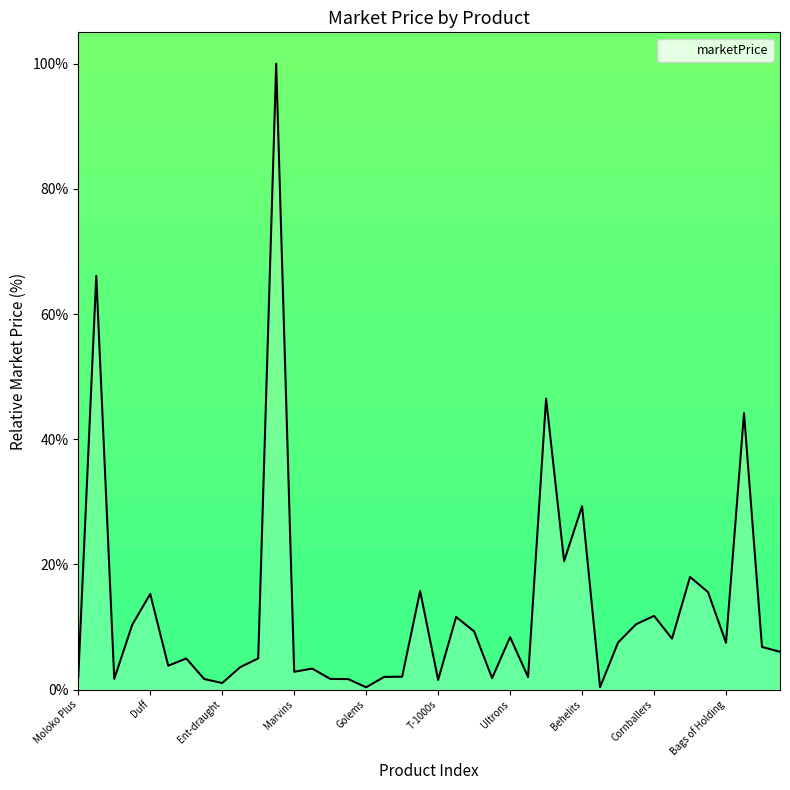

What is the greatest value displayed?

100.0